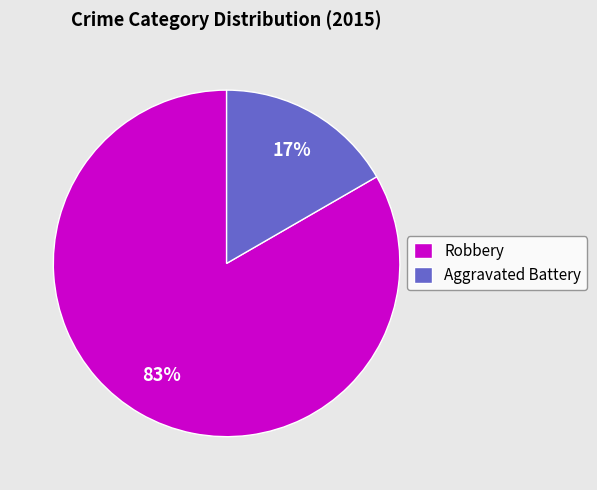

To the nearest percent, what portion does Aggravated Battery represent?

17%